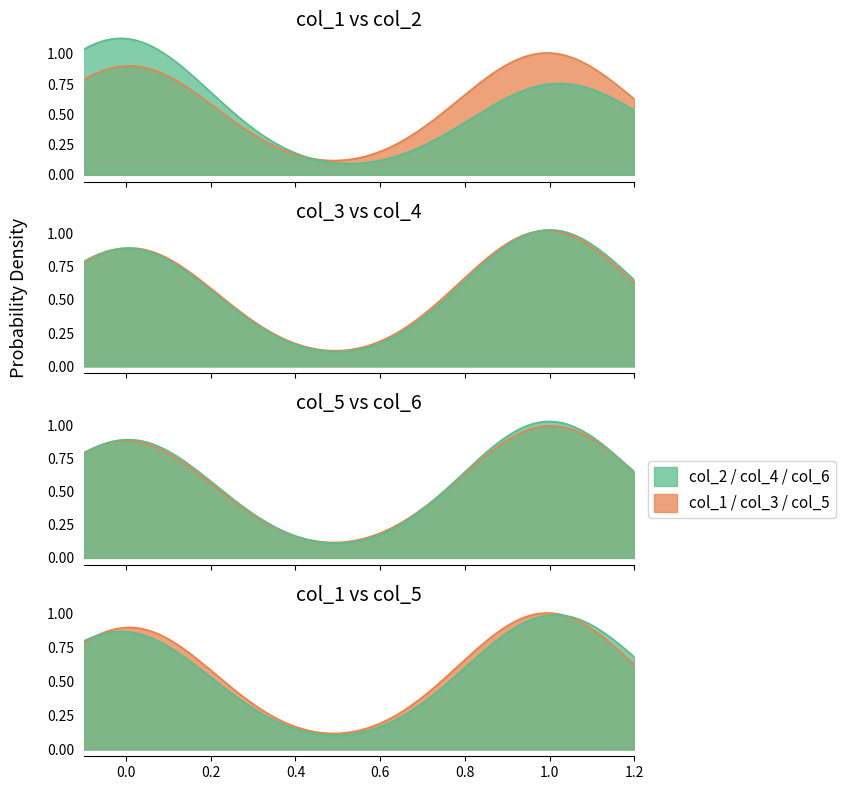

Reading left to right, list all the values displayed in this chart.

col_1: 0=0	1=0	2=0	3=1	4=1	5=1	6=1	7=0	8=0	9=1	10=0	11=1	12=1	13=1	14=0
col_2: 0=0	1=0	2=0	3=0	4=0	5=0	6=0	7=1	8=1	9=0	10=0	11=1	12=1	13=1	14=1
col_3: 0=0	1=1	2=0	3=0	4=0	5=1	6=0	7=1	8=0	9=1	10=0	11=1	12=1	13=1	14=1
col_4: 0=1	1=1	2=0	3=0	4=0	5=1	6=0	7=0	8=1	9=0	10=1	11=1	12=1	13=1	14=0
col_5: 0=0	1=1	2=0	3=1	4=1	5=0	6=1	7=1	8=0	9=0	10=1	11=0	12=0	13=1	14=1
col_6: 0=1	1=1	2=0	3=0	4=0	5=1	6=0	7=0	8=0	9=1	10=1	11=1	12=1	13=1	14=0